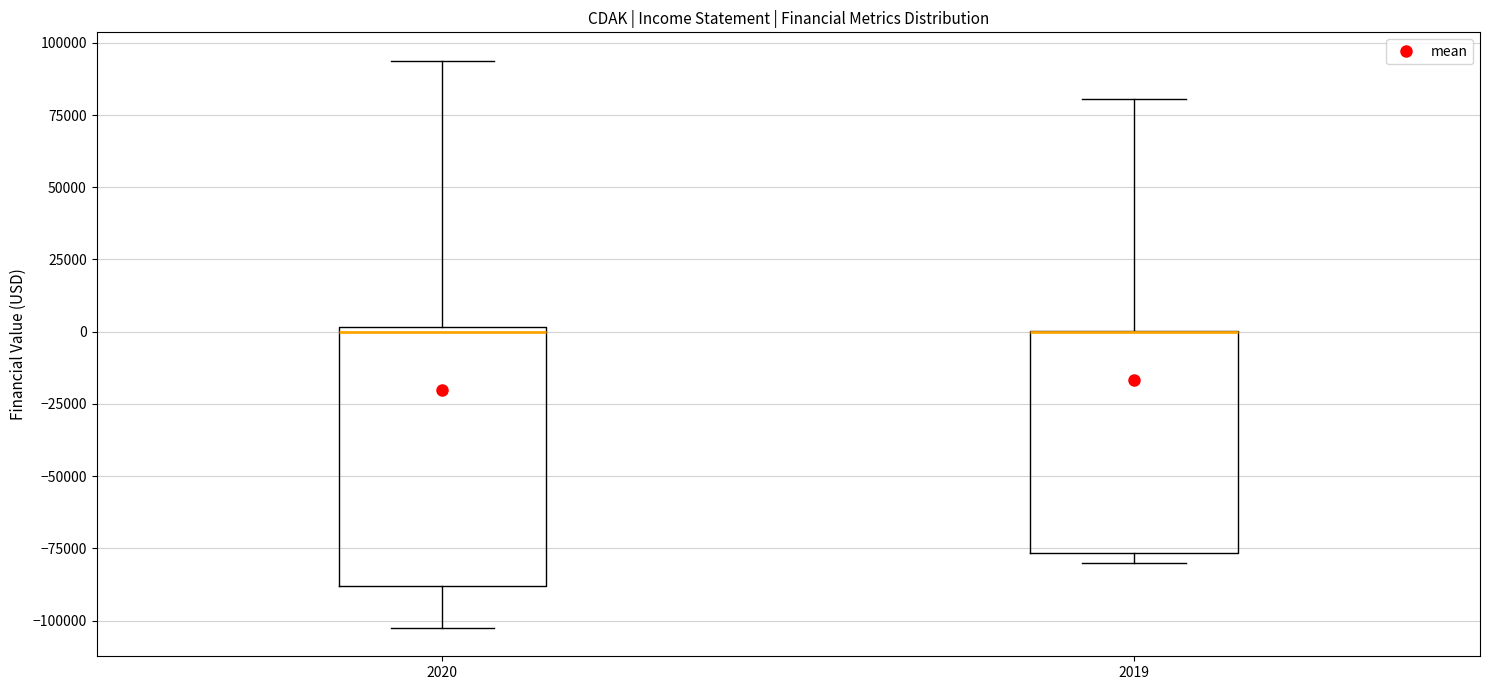

Which box is the tallest, from its lower edge to its upper edge?

2020